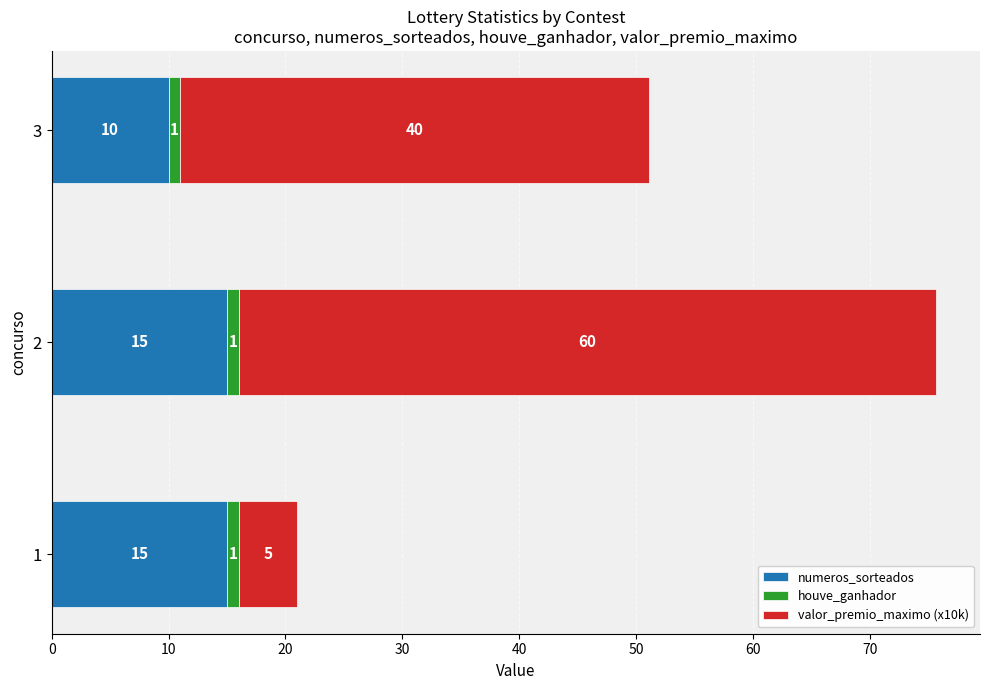

True or false: numeros_sorteados has a value of 15.0 at 1.

True